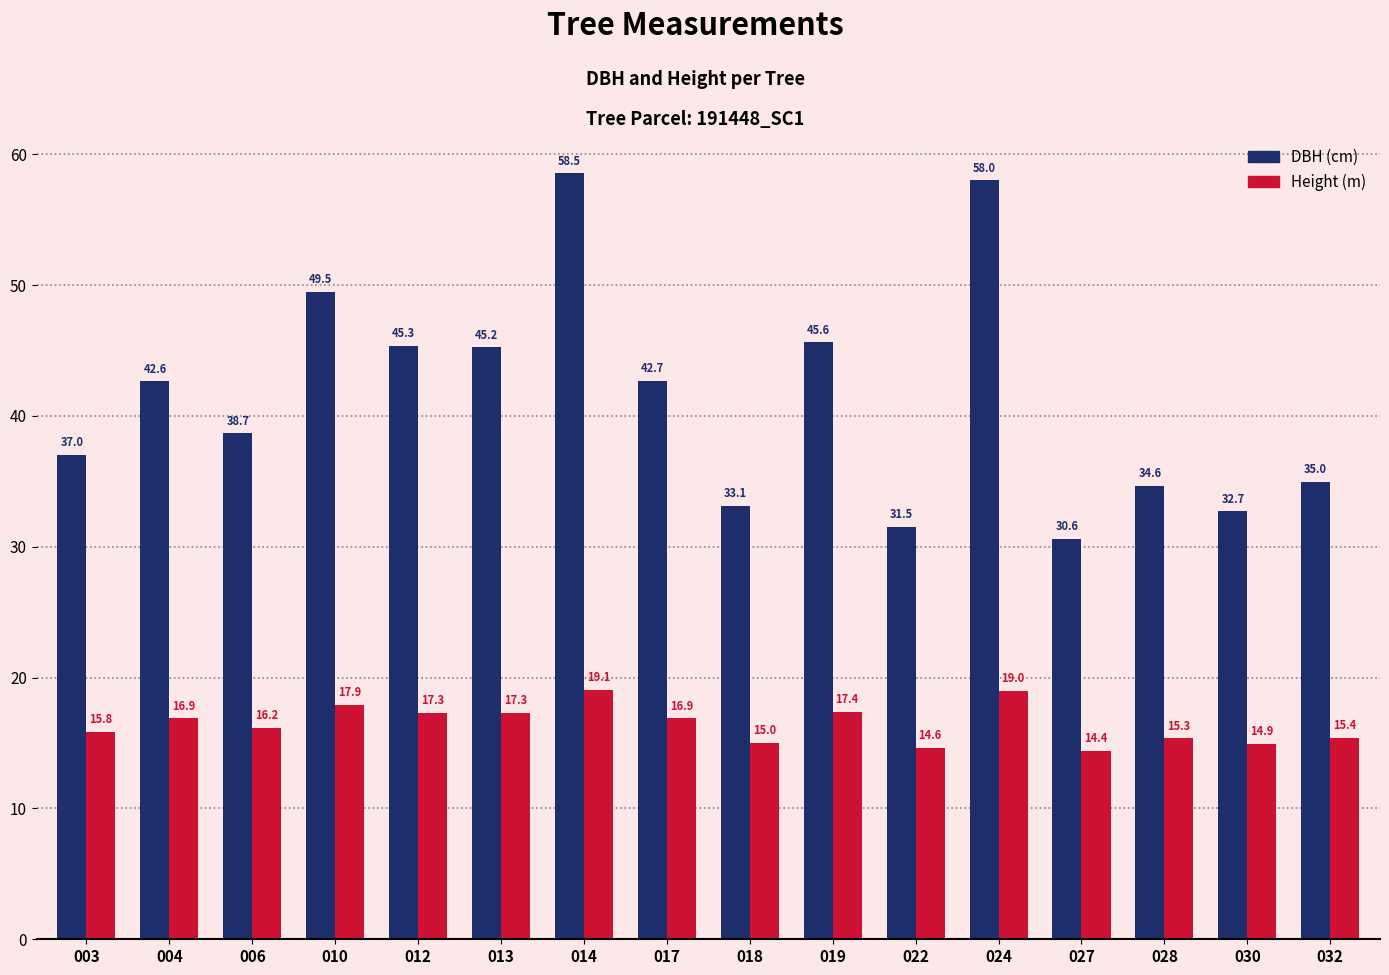

What is the difference between the highest and lowest values at 022?

16.9